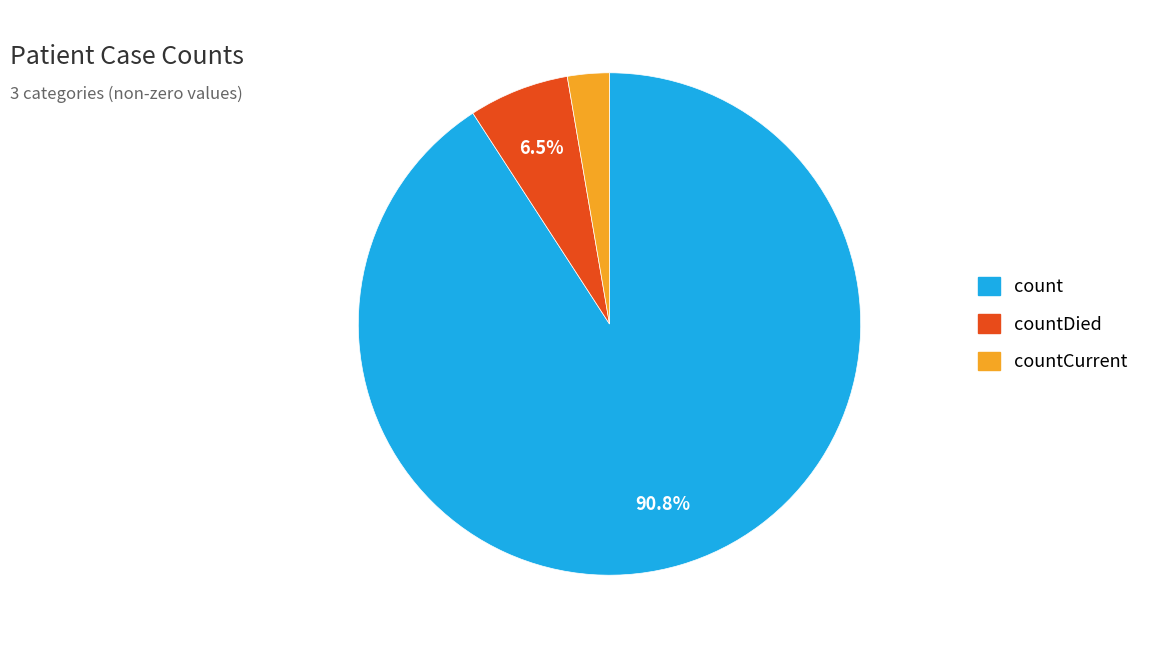

Between countDied and count, which is larger?

count